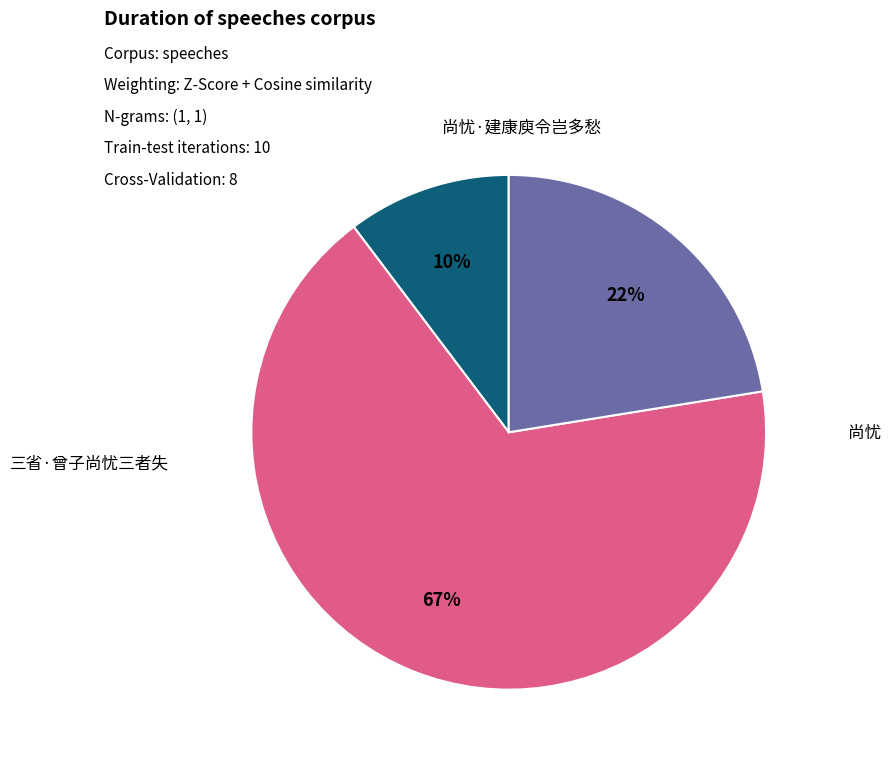

To the nearest percent, what is the average slice percentage?

33%